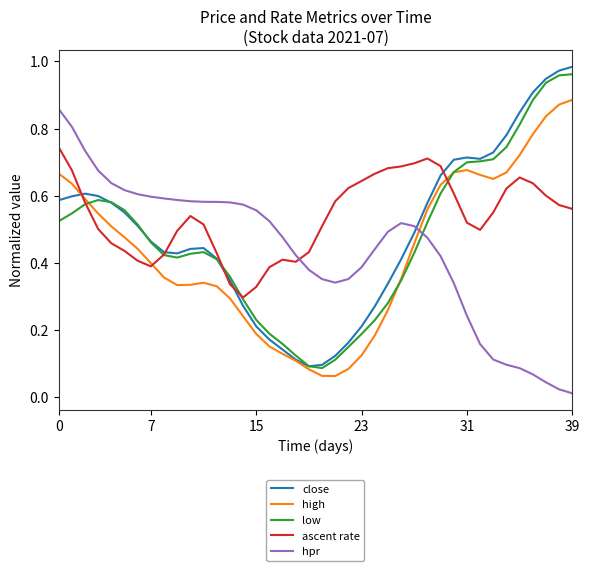

What is the sum of all hpr values?

17.4